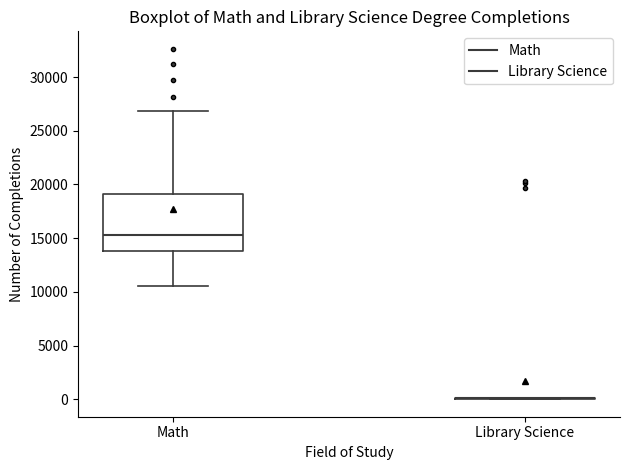

Which box is the tallest, from its lower edge to its upper edge?

Math